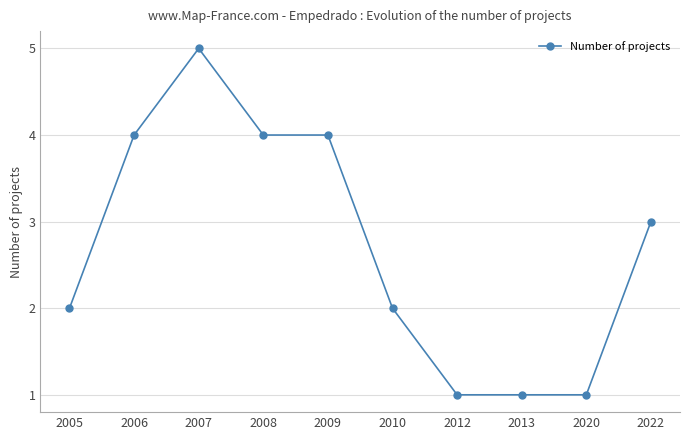

Reading right to left, extract all data points from this chart.

2022=3	2020=1	2013=1	2012=1	2010=2	2009=4	2008=4	2007=5	2006=4	2005=2